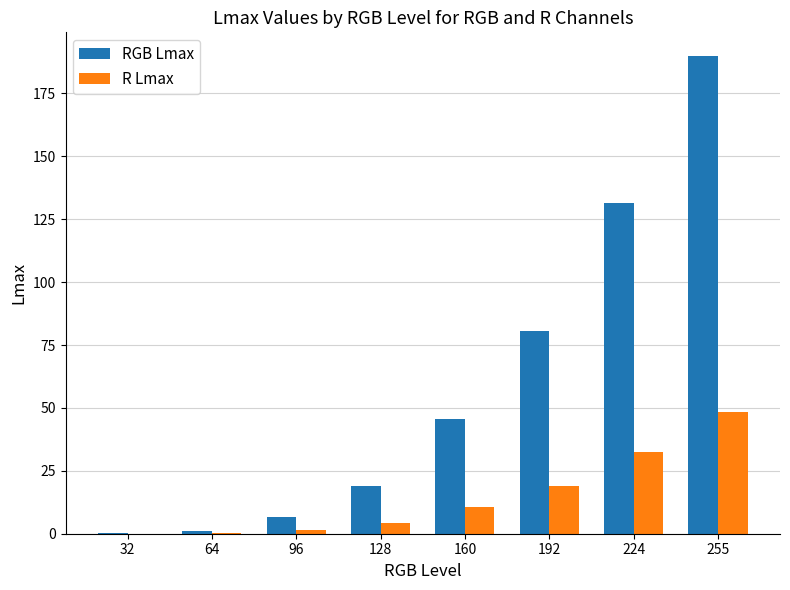

How many distinct data groups are displayed?

2